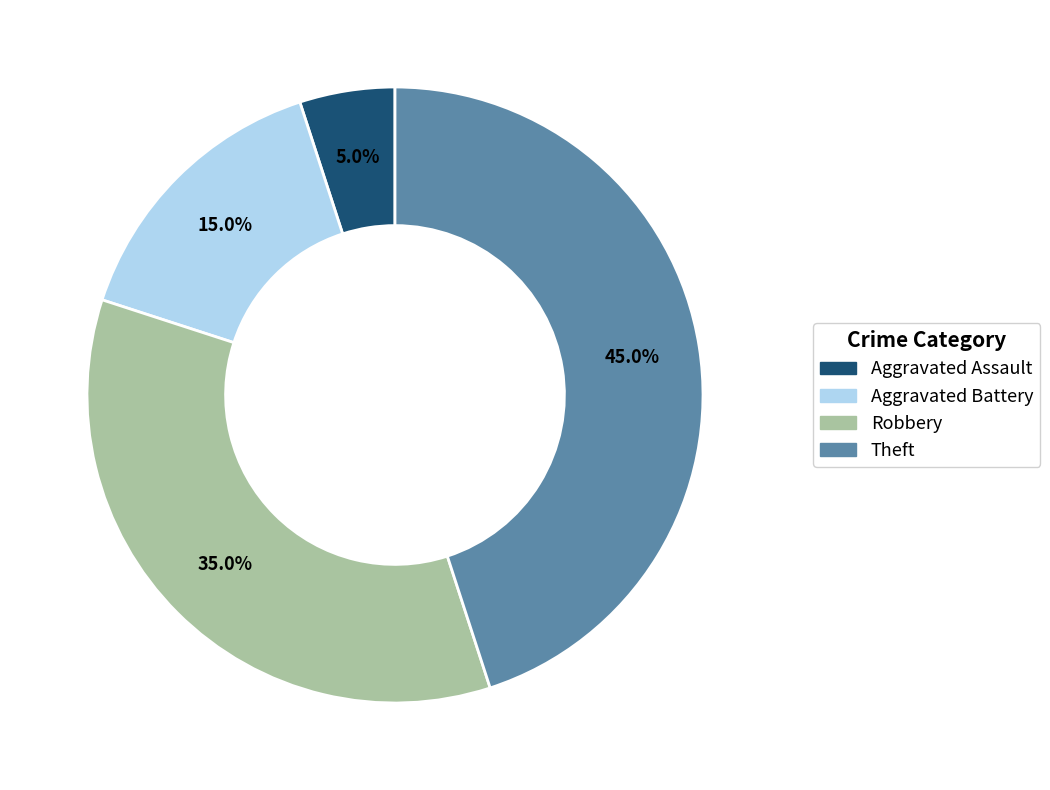

Which slice is the largest?

Theft